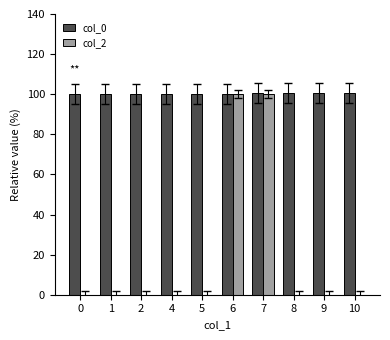

What is the total value across all series at 4?

100.1